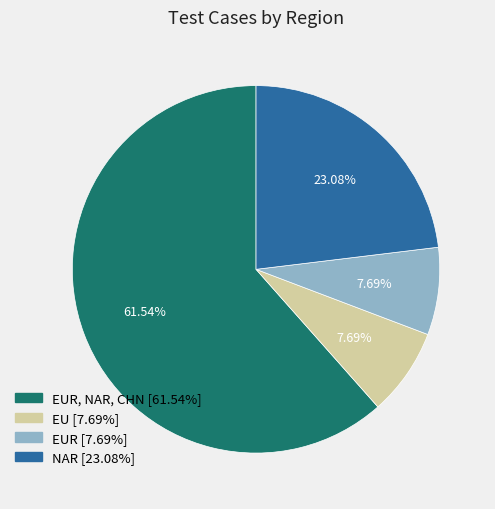

Does any single category account for the majority?

Yes